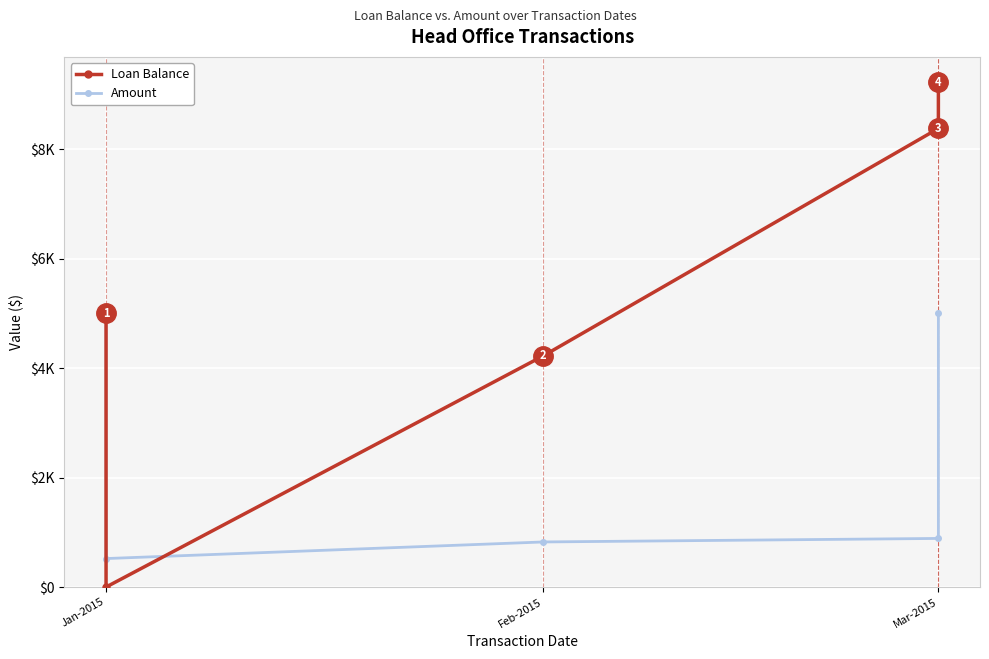

Which series ends up on top after the final intersection of Amount and Loan Balance?

Loan Balance